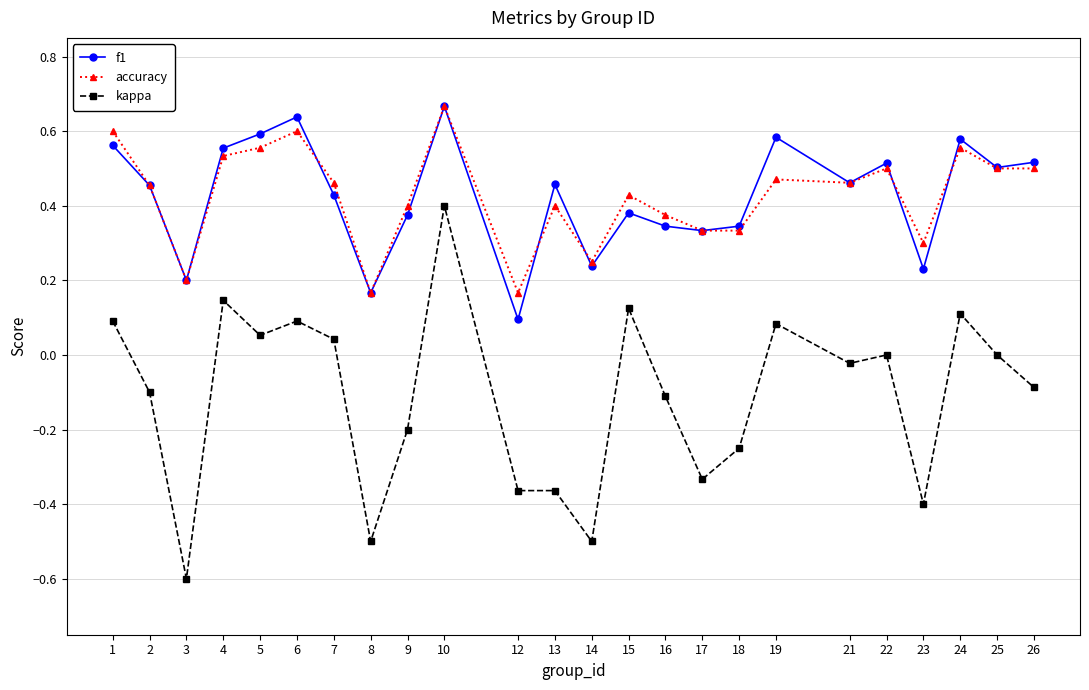

True or false: accuracy has more than 1 interior local peaks.

True